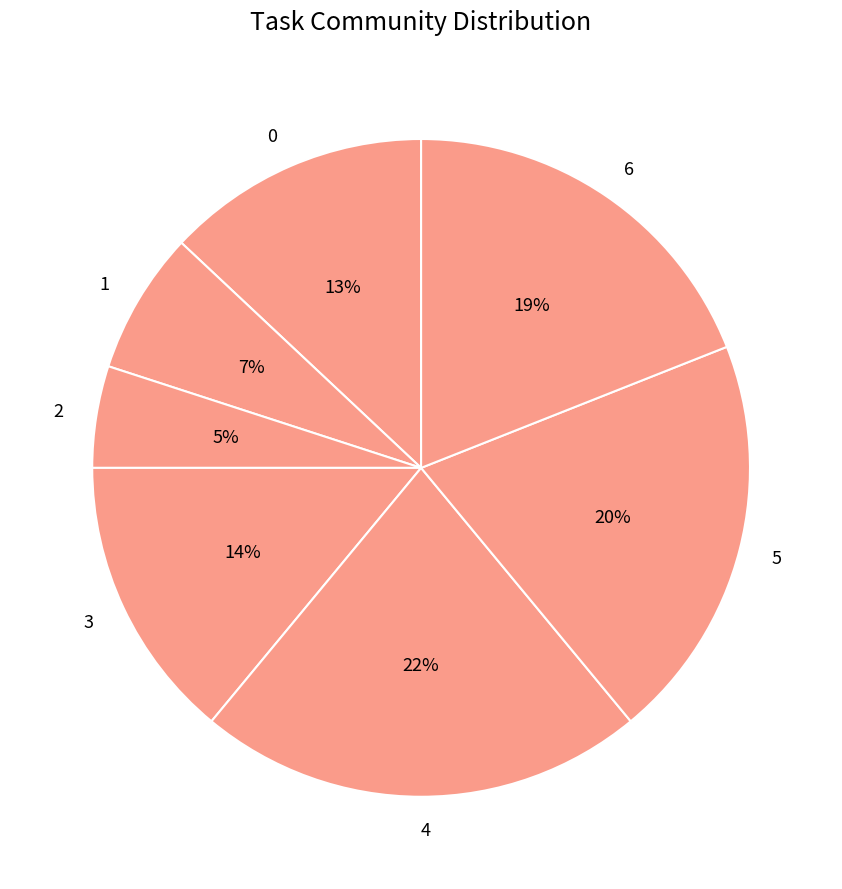

To the nearest percent, what percentage of the pie is 3?

14%